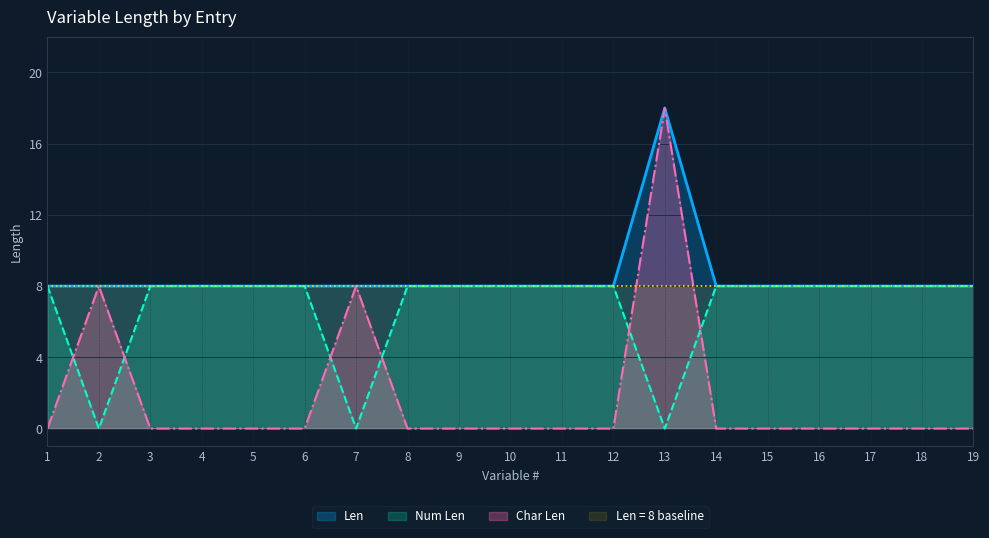

Which category has the lowest value across all series?

1